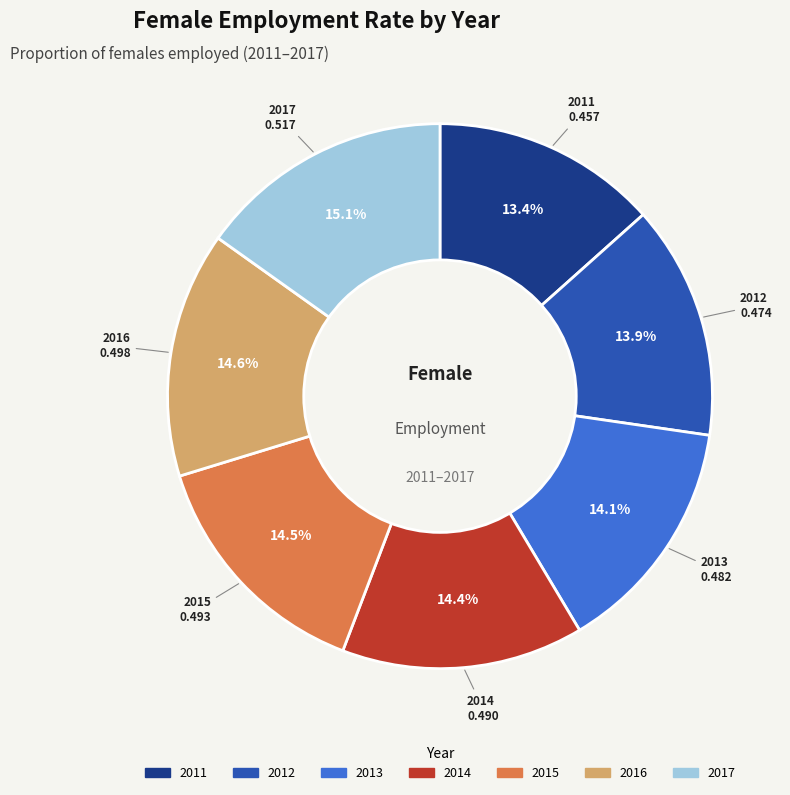

Which has a higher value, 2011 or 2017?

2017